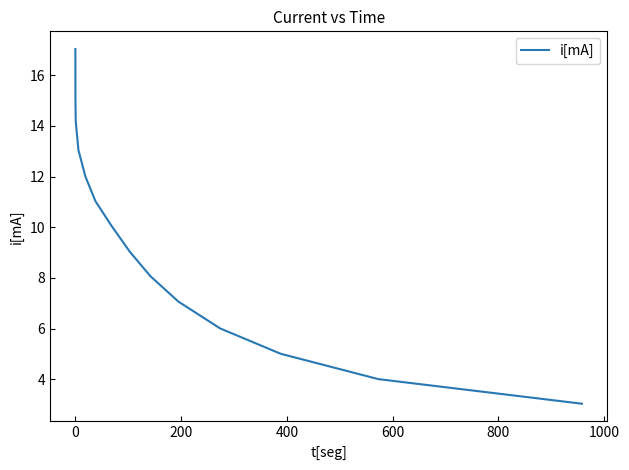

What is the greatest value displayed?

17.0